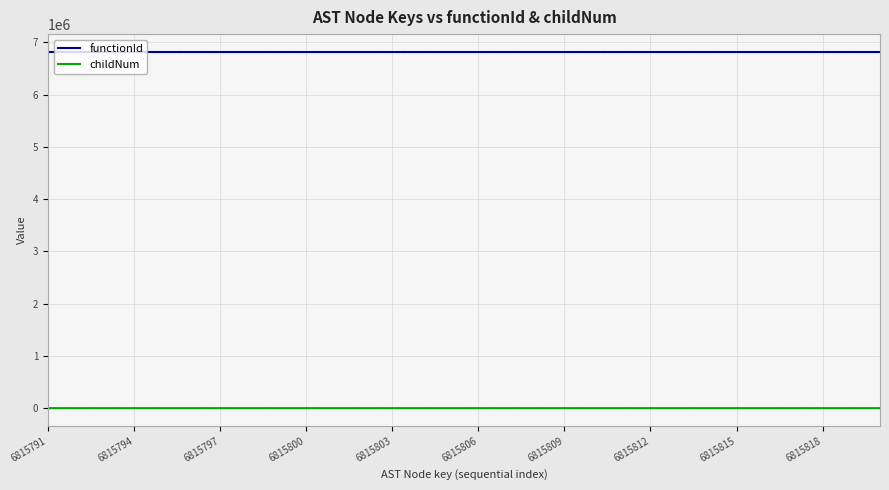

True or false: functionId and childNum cross at least once.

False